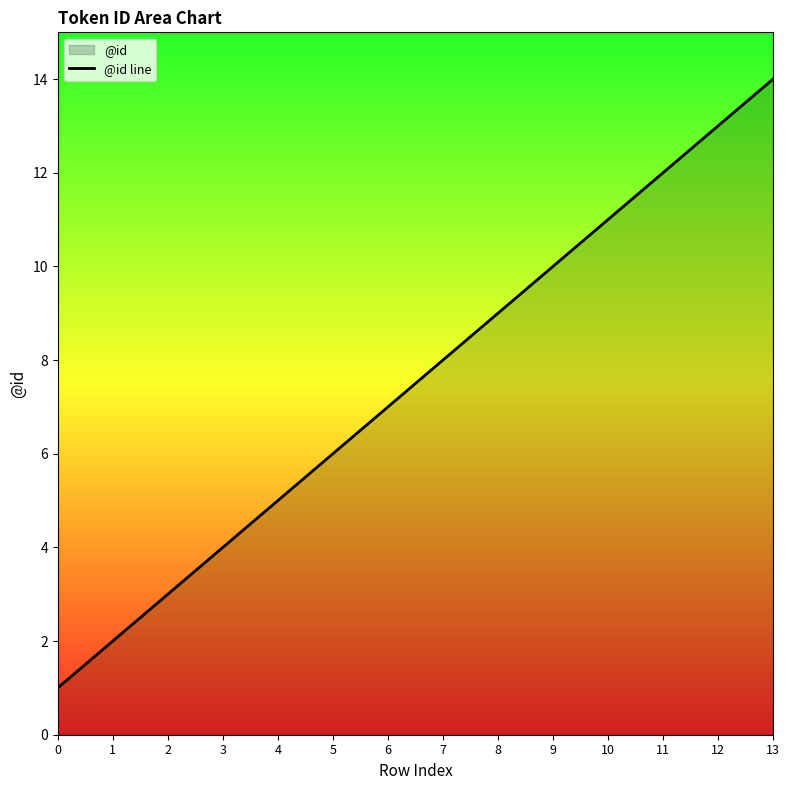

Rank the categories by value from lowest to highest.

0, 1, 2, 3, 4, 5, 6, 7, 8, 9, 10, 11, 12, 13